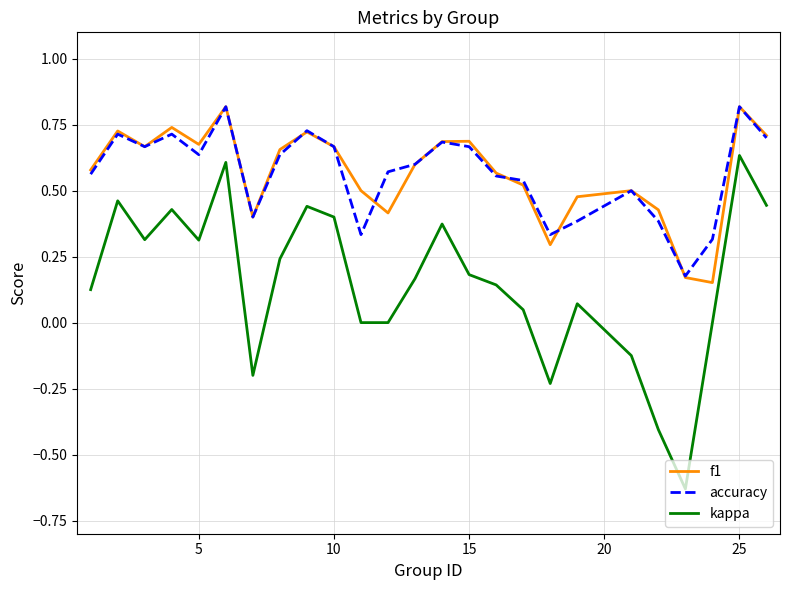

True or false: kappa and f1 cross at least once.

False